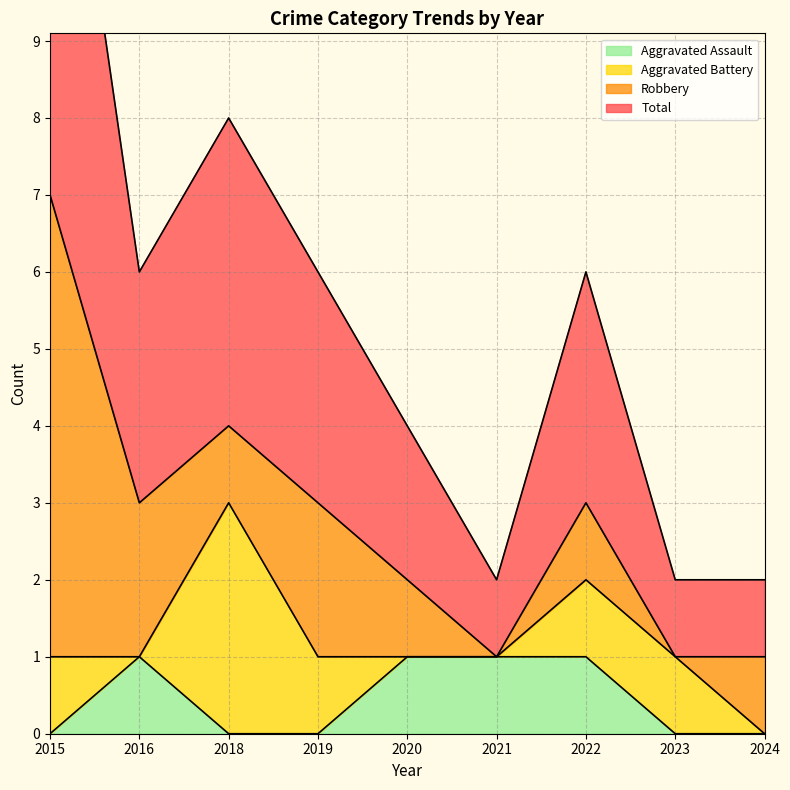

How many data points in Aggravated Assault are above 0?

4